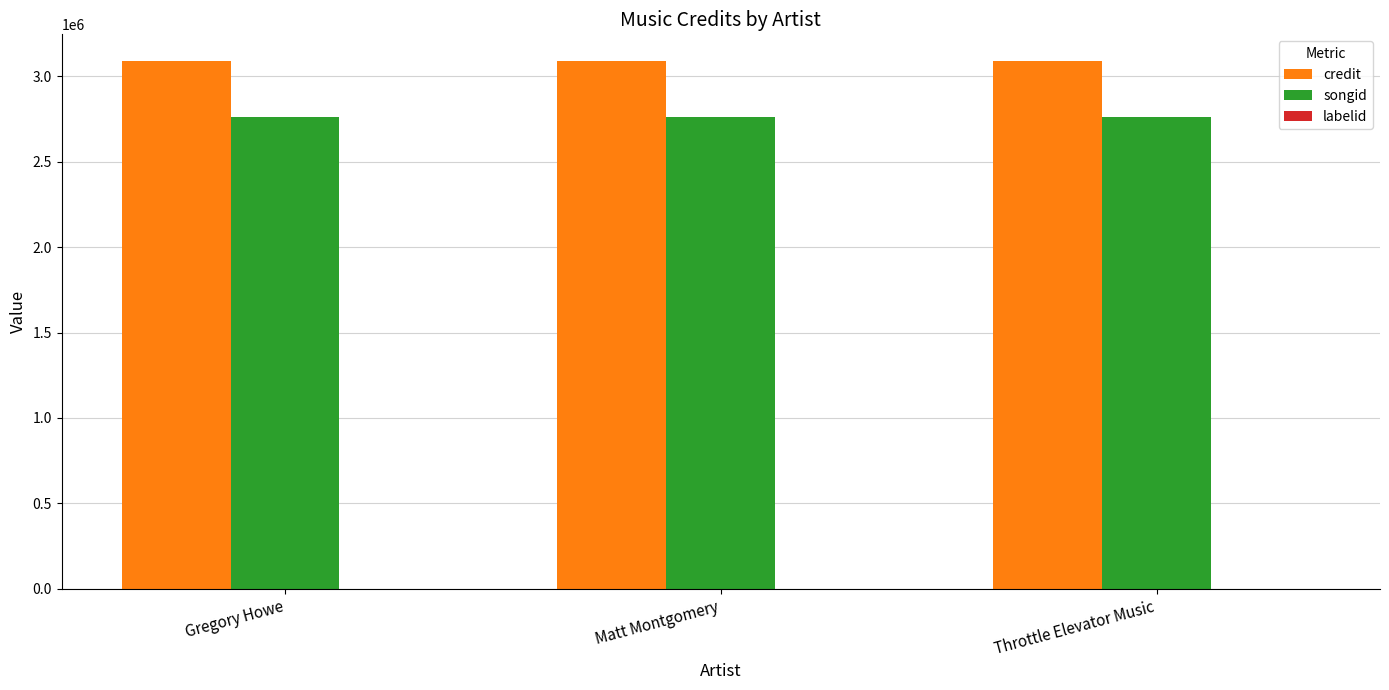

Is the value of songid at Throttle Elevator Music greater than the value of credit at Matt Montgomery?

No